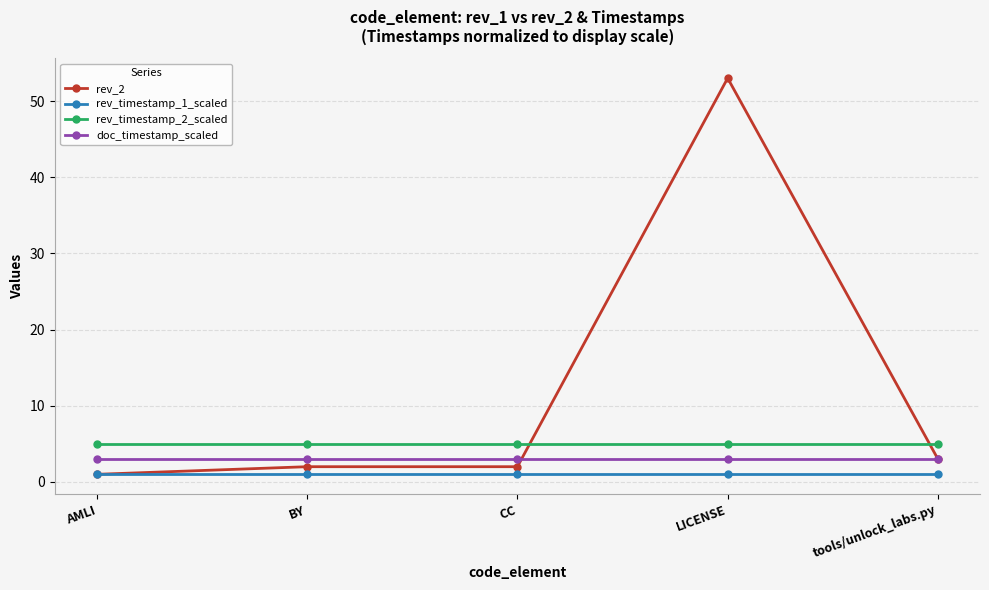

Does the chart have visible grid lines?

Yes